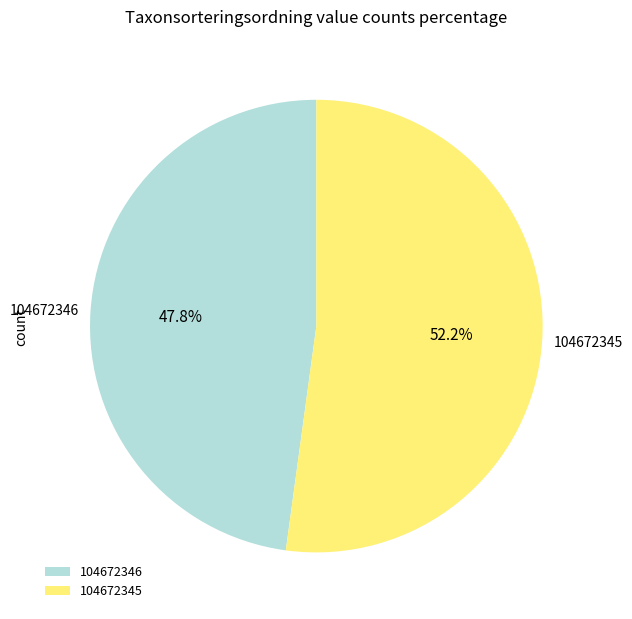

Is it true that 104672346 is 48% of the pie?

True